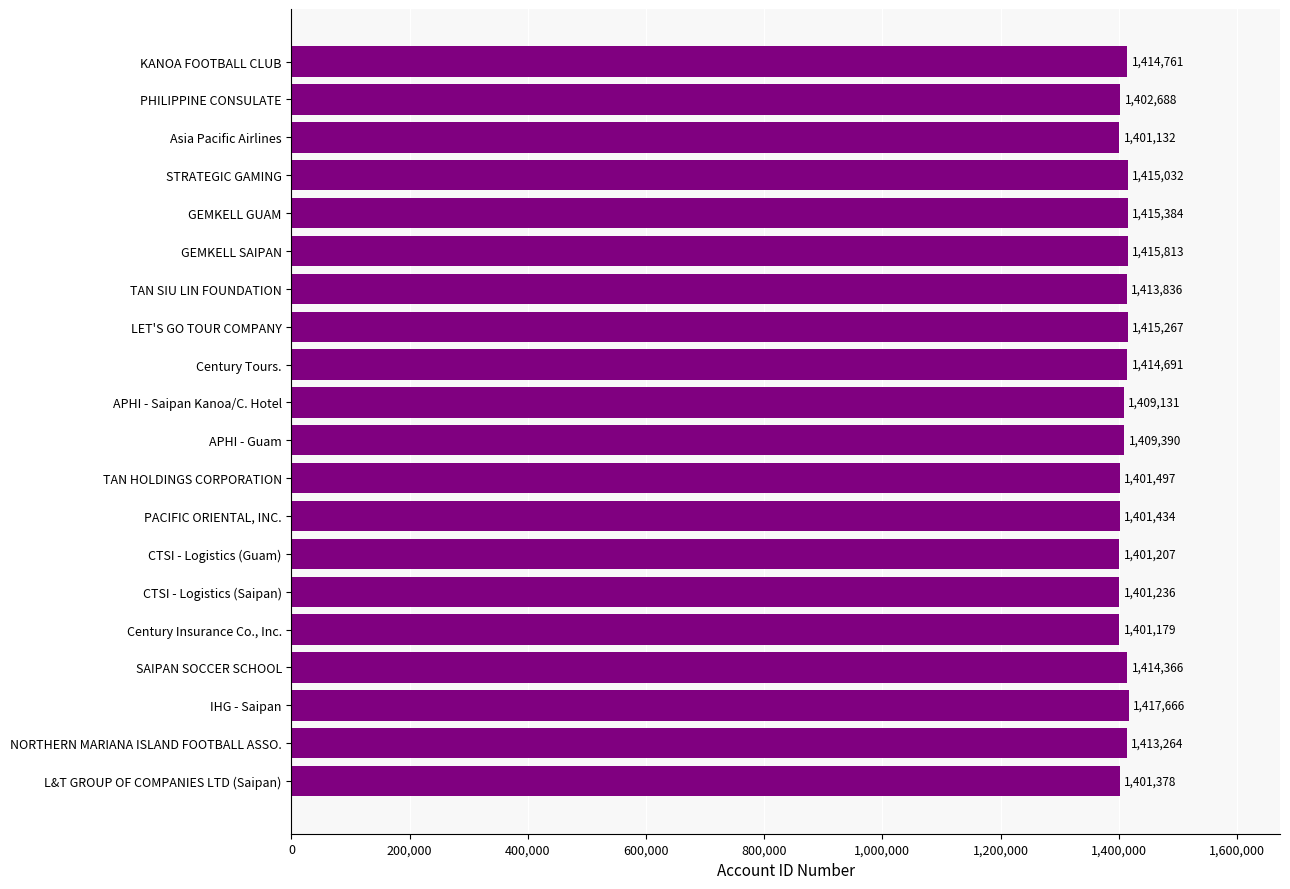

Approximately how many times larger is the value at PHILIPPINE CONSULATE compared to KANOA FOOTBALL CLUB?

1.0